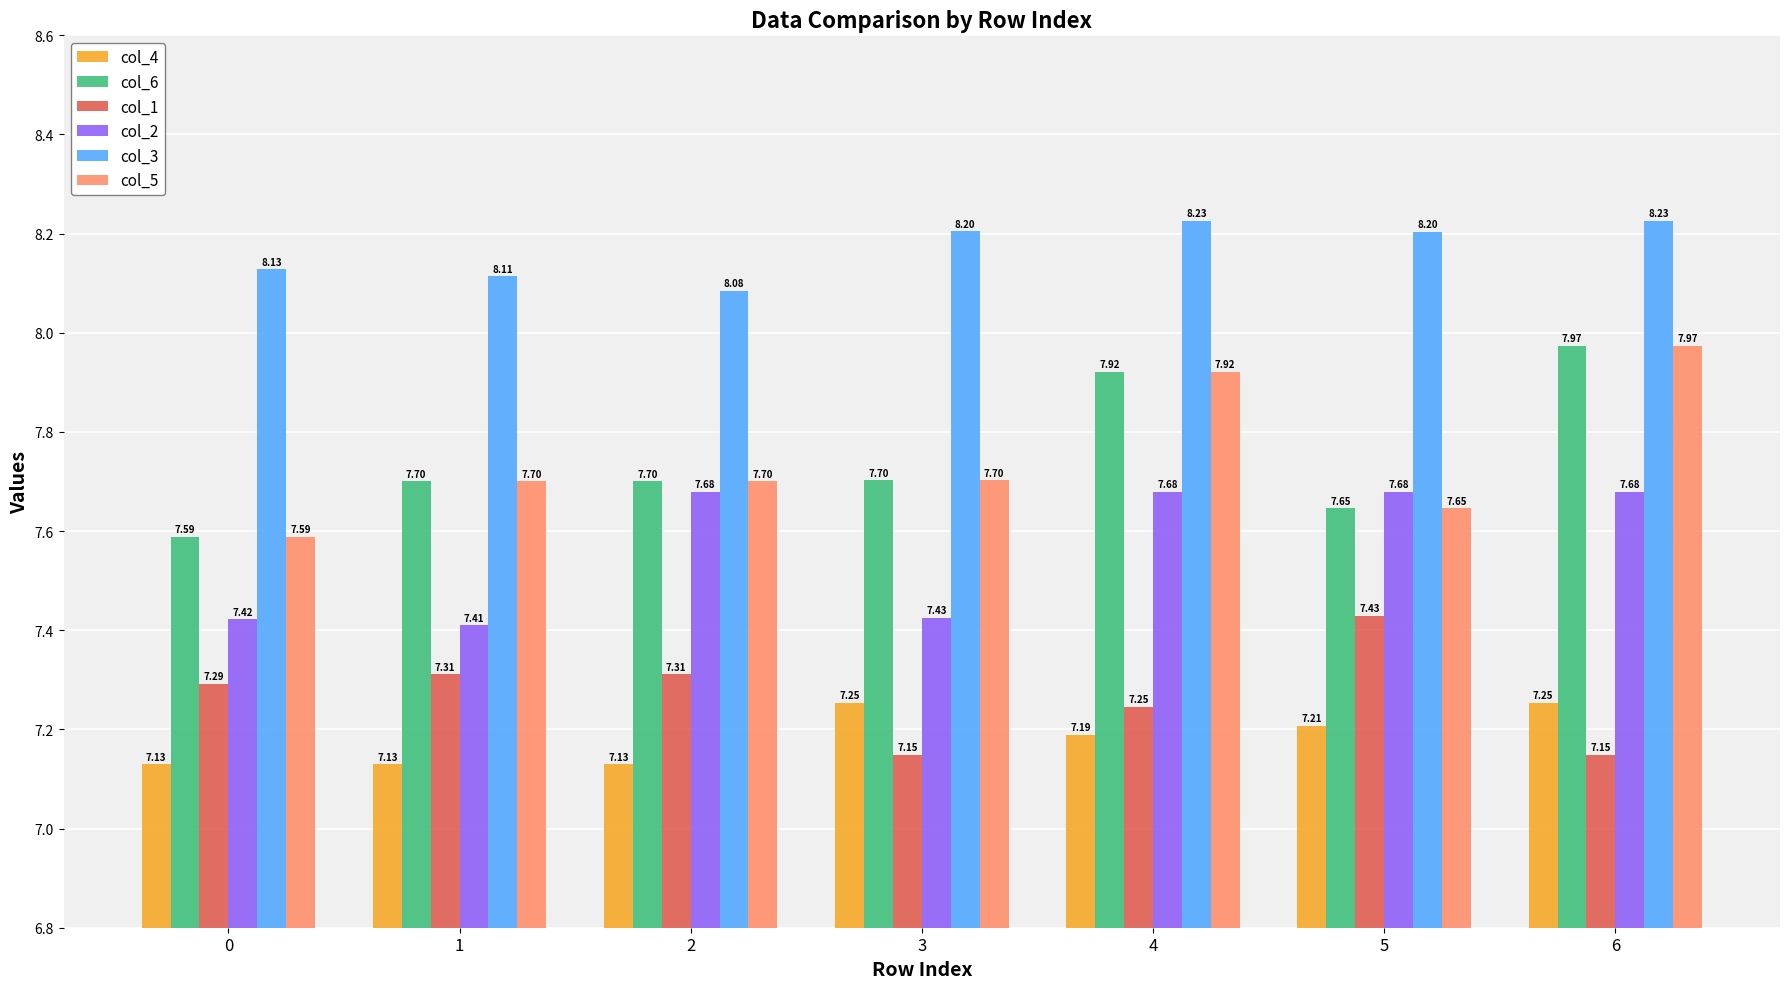

Which series changed the most between 3 and 5?

col_1